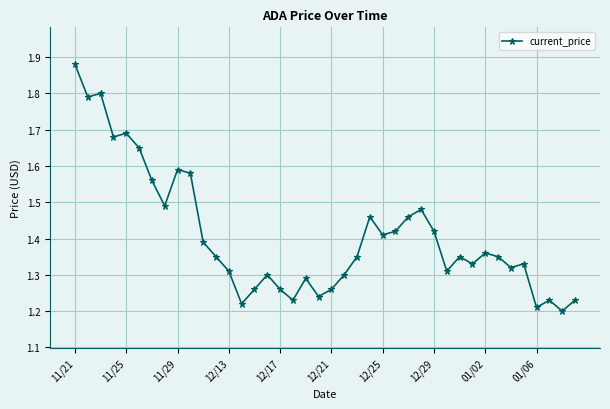

True or false: the data has more than 1 interior local peaks.

True